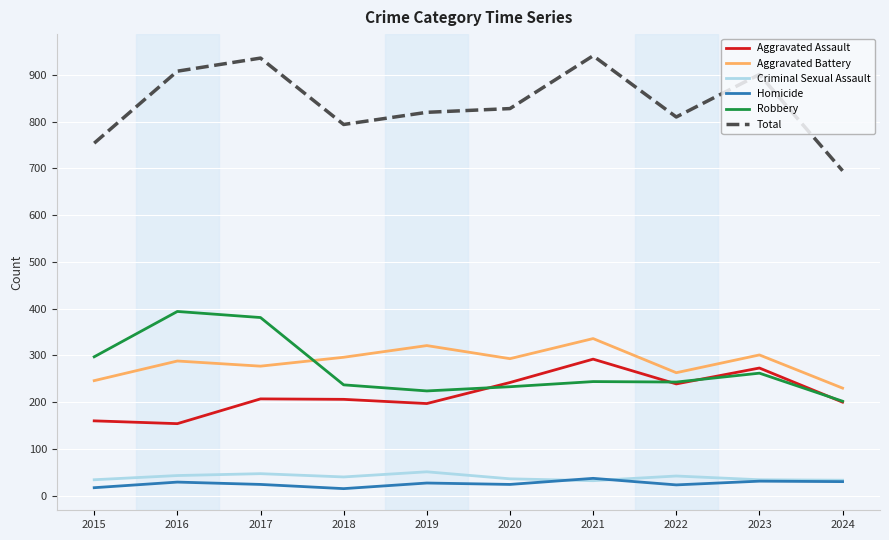

Count the number of categories in the chart.

10